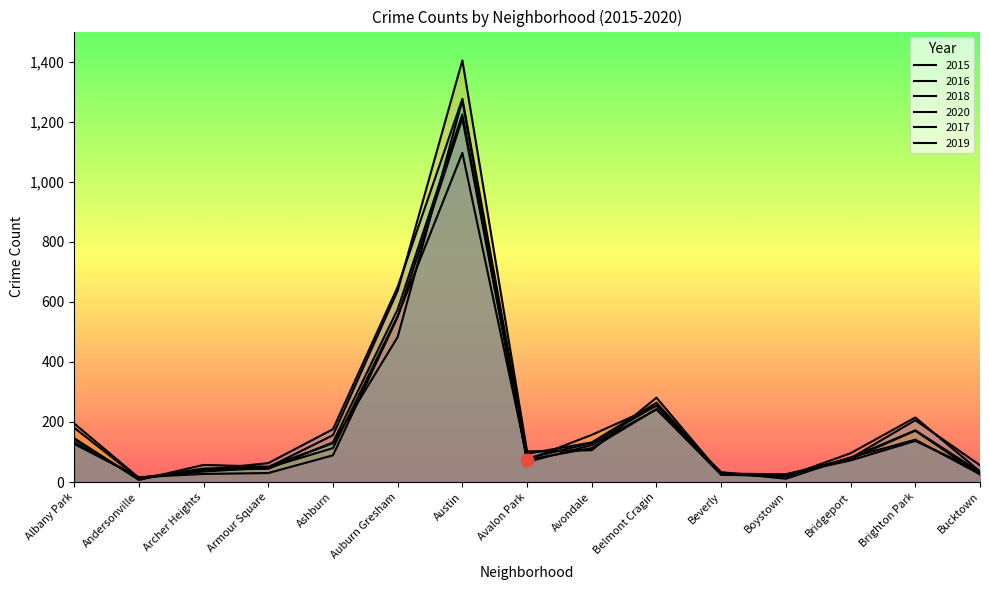

Is the value of 2017 at Albany Park greater than the value of 2019 at Andersonville?

Yes